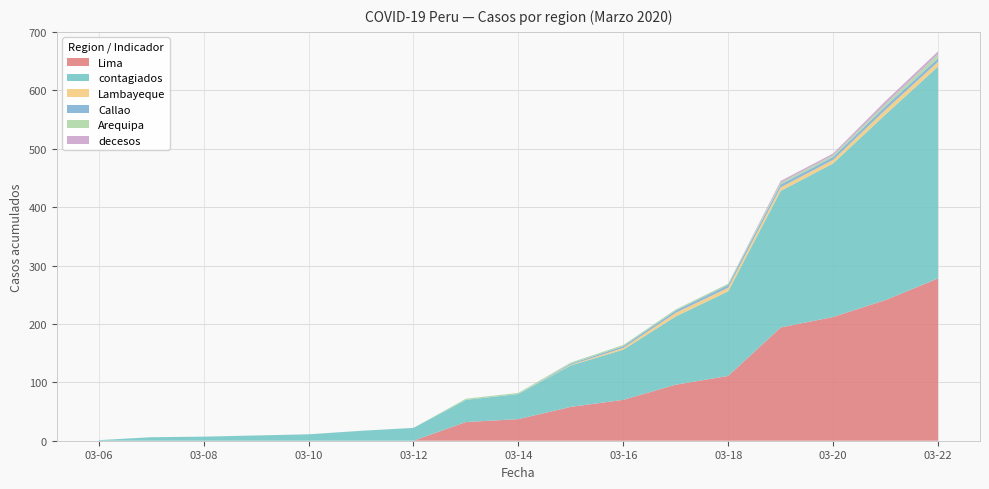

Reading left to right, what are all the values shown in this chart?

contagiados: 1	6	7	9	11	17	22	38	43	71	86	117	145	234	263	318	363
Lima: 0	0	0	0	0	0	0	32	37	58	70	96	111	194	212	241	278
Arequipa: 0	0	0	0	0	0	0	2	2	2	2	2	2	3	3	4	7
Lambayeque: 0	0	0	0	0	0	0	0	0	1	3	6	6	6	6	8	8
Callao: 0	0	0	0	0	0	0	0	0	2	3	4	5	5	5	6	6
decesos: 0	0	0	0	0	0	0	0	0	0	0	0	0	3	3	5	5